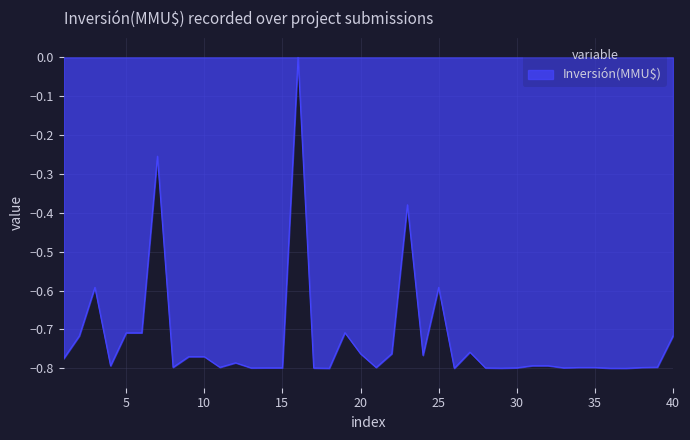

What is the difference between the second highest and second lowest values?

0.5